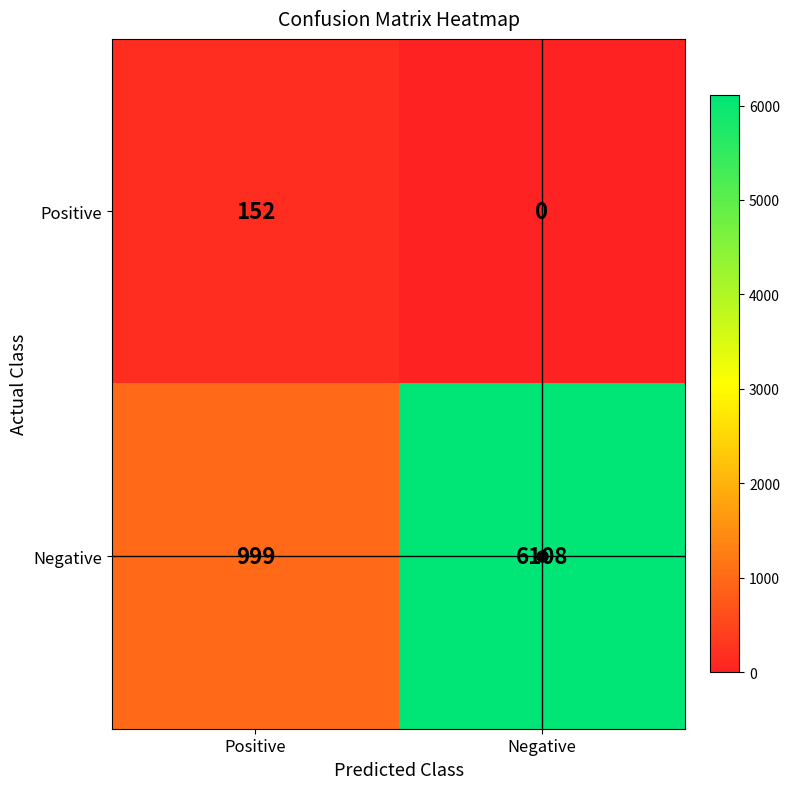

Is the value of Positive at Positive greater than the value of Negative at Negative?

No